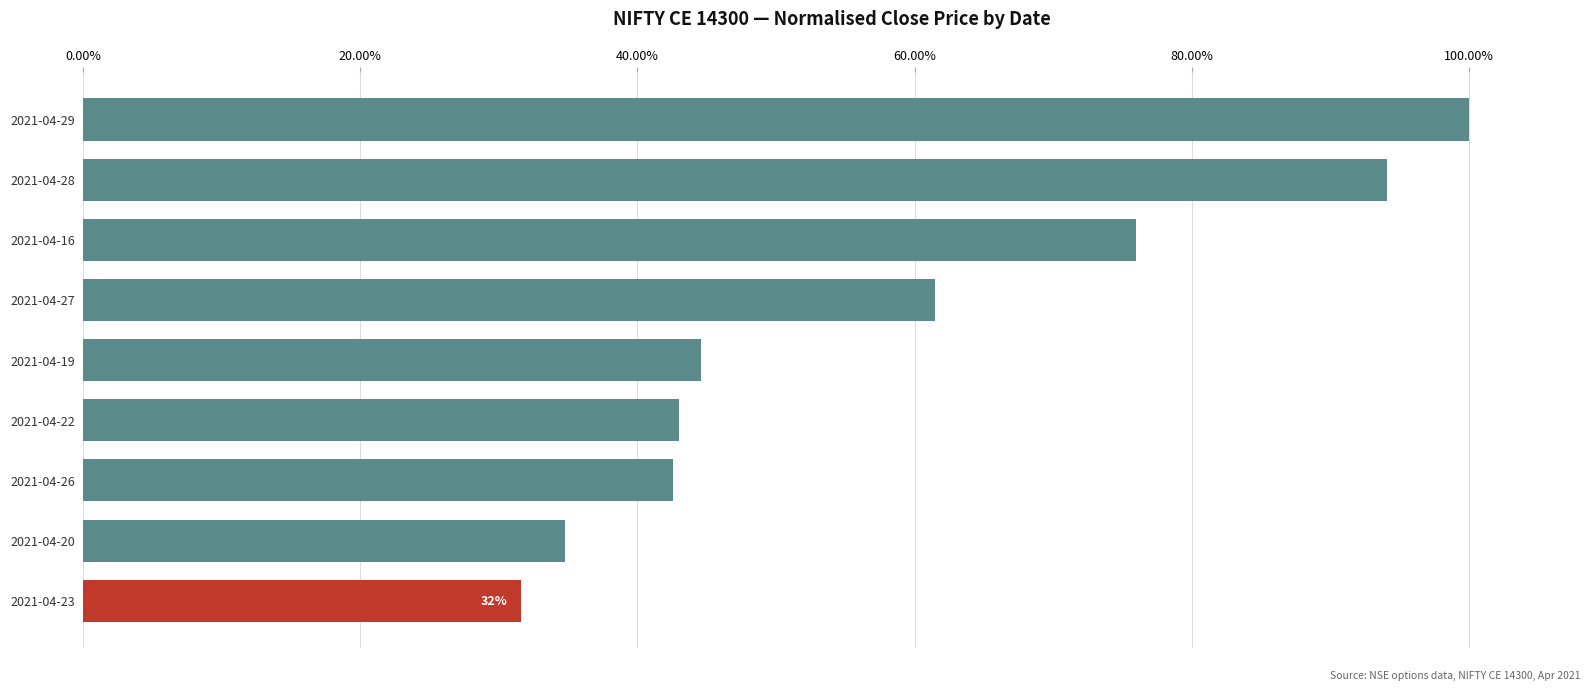

What is the sum of all values?

5.3